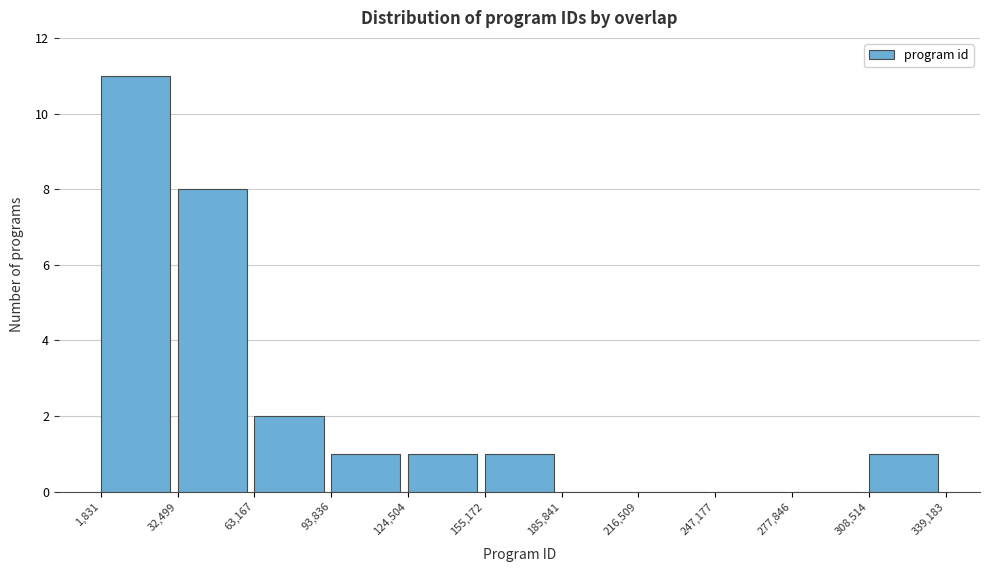

Reading left to right, list every bar in this chart as the range it spans on the x-axis followed by its height. The values are not printed on the chart, so give them approximately, as read against the axis.

1,831 to 32,499: 11
32,499 to 63,167: 8
63,167 to 93,836: 2
93,836 to 124,504: 1
124,504 to 155,172: 1
155,172 to 185,841: 1
185,841 to 216,509: 0
216,509 to 247,177: 0
247,177 to 277,846: 0
277,846 to 308,514: 0
308,514 to 339,183: 1